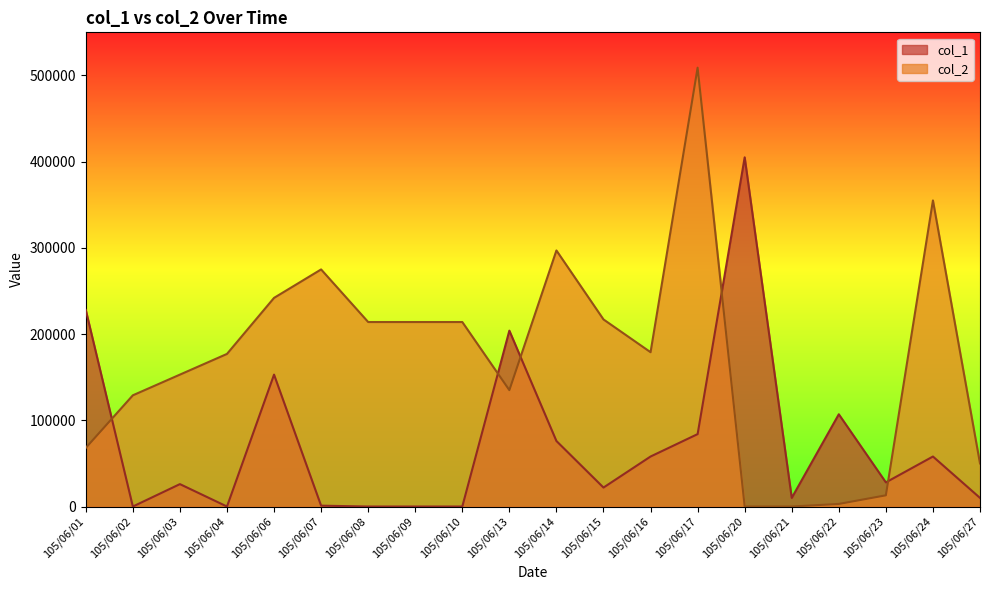

What is the value of the col_1 point at the 6th from the left?

1000